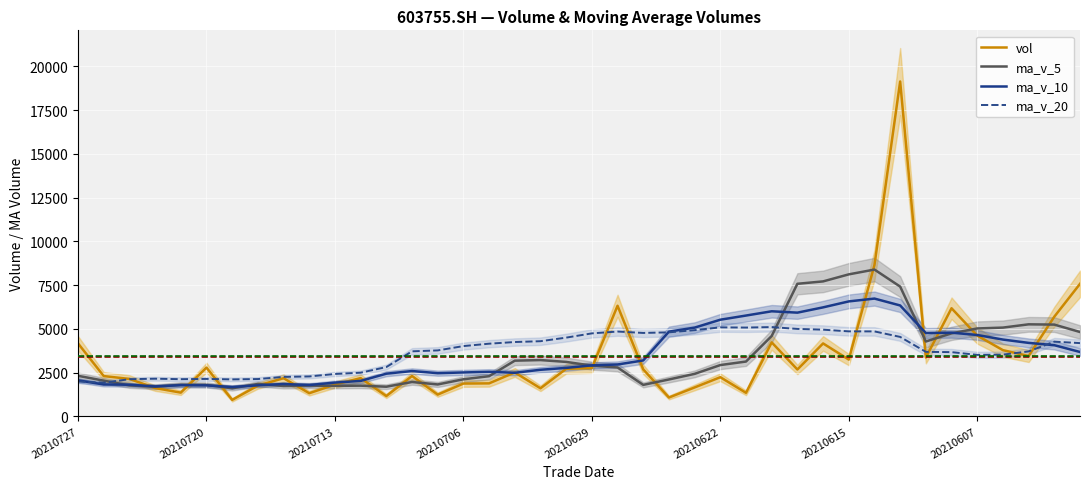

Is it true that ma_v_20 equals 8485.4 at 20210629?

False